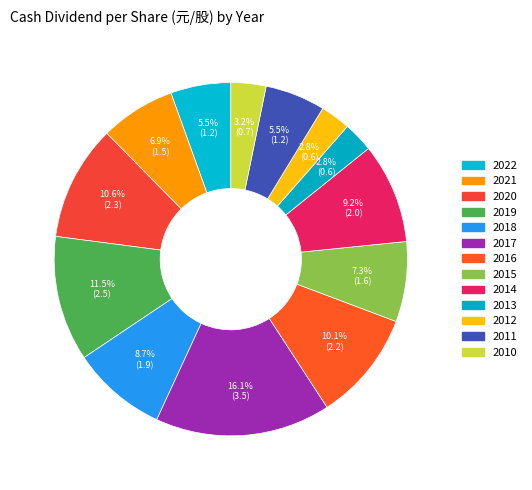

How many segments does this pie chart have?

13